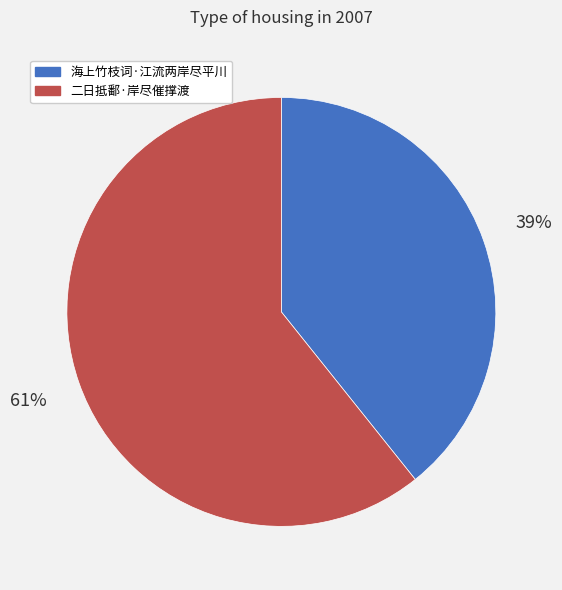

Is it true that 二日抵鄱·岸尽催撑渡 is 49% of the pie?

False